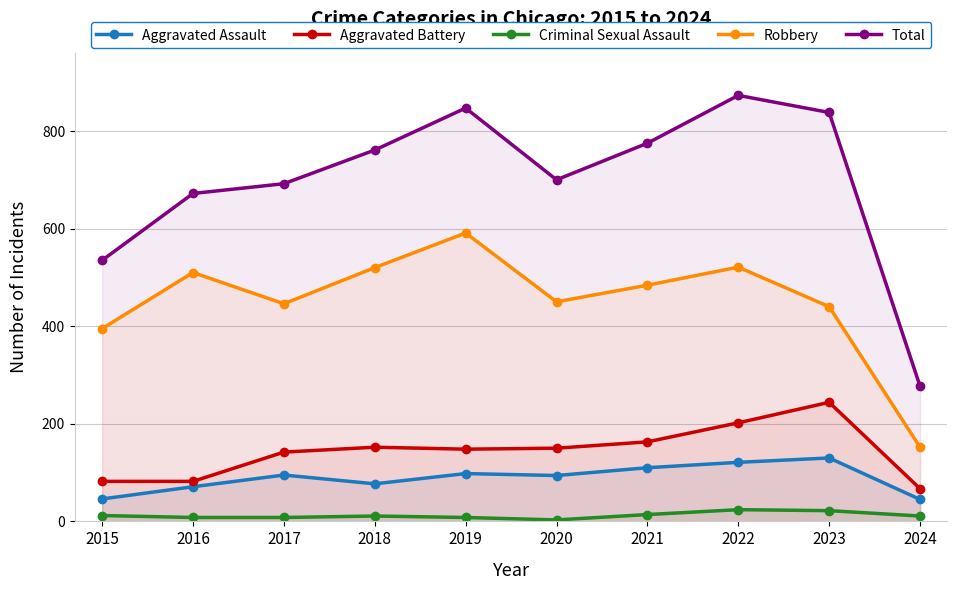

True or false: Aggravated Assault and Aggravated Battery cross at least once.

False